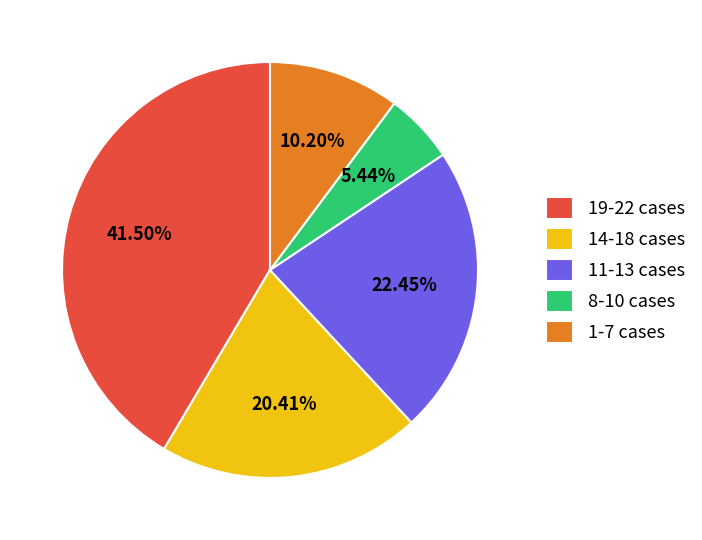

Between 19-22 cases and 14-18 cases, which is larger?

19-22 cases